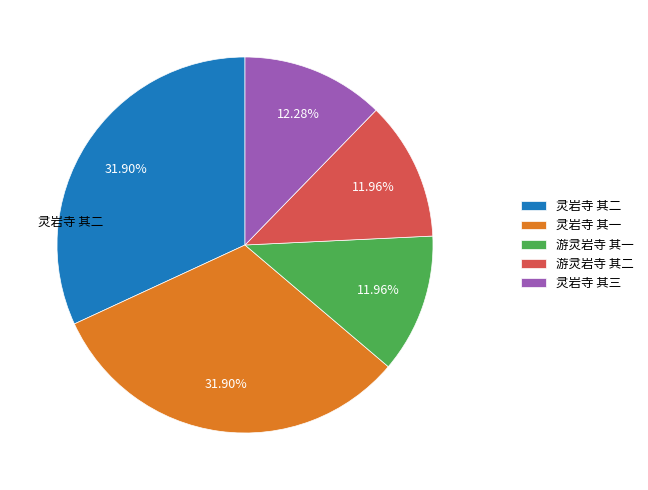

Does any single category account for the majority?

No